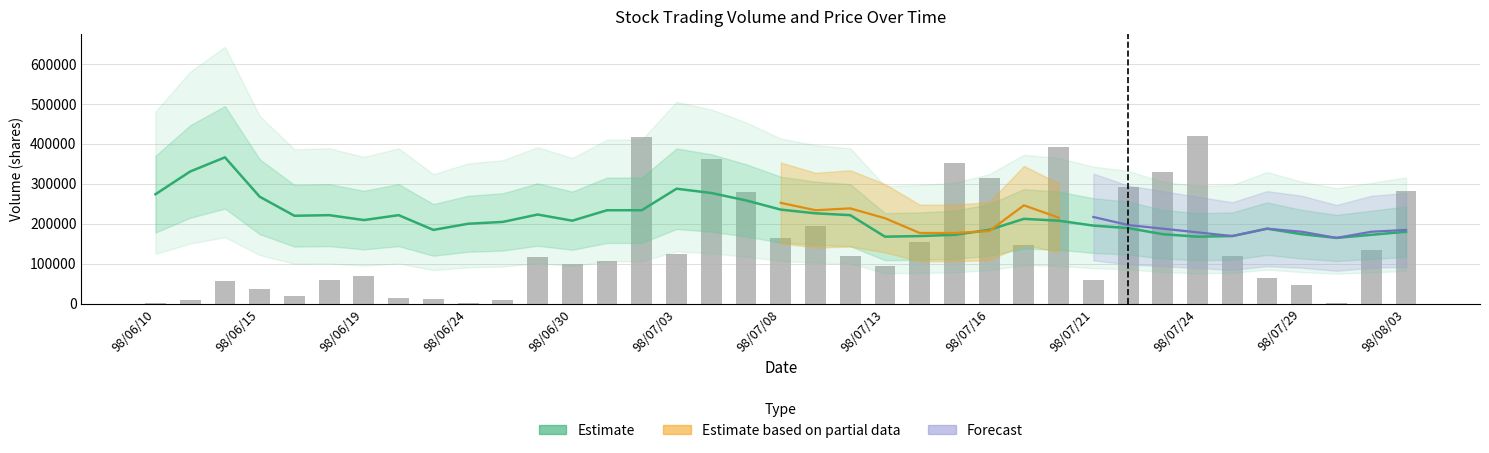

Is it true that Volume (col_1) equals 23637.9 at 98/07/13?

False